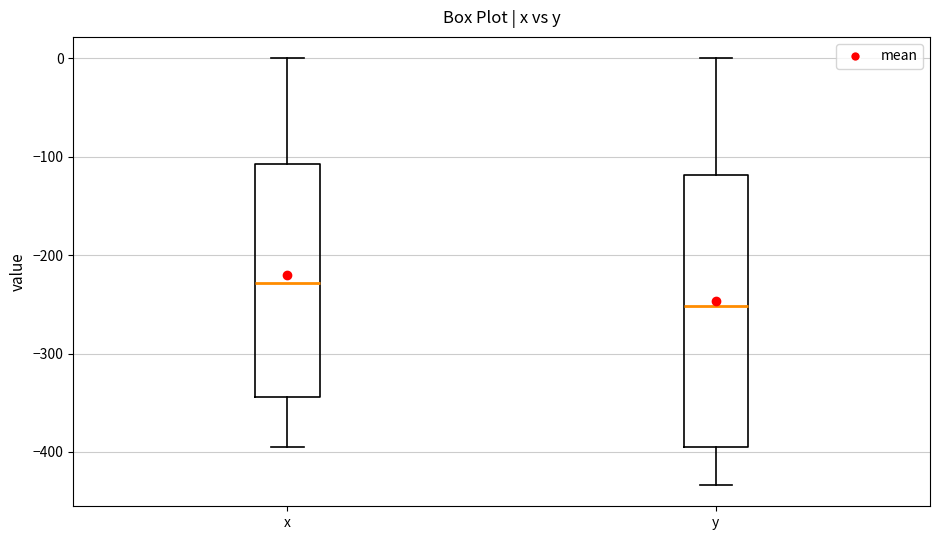

Which box's median line is the lowest?

y